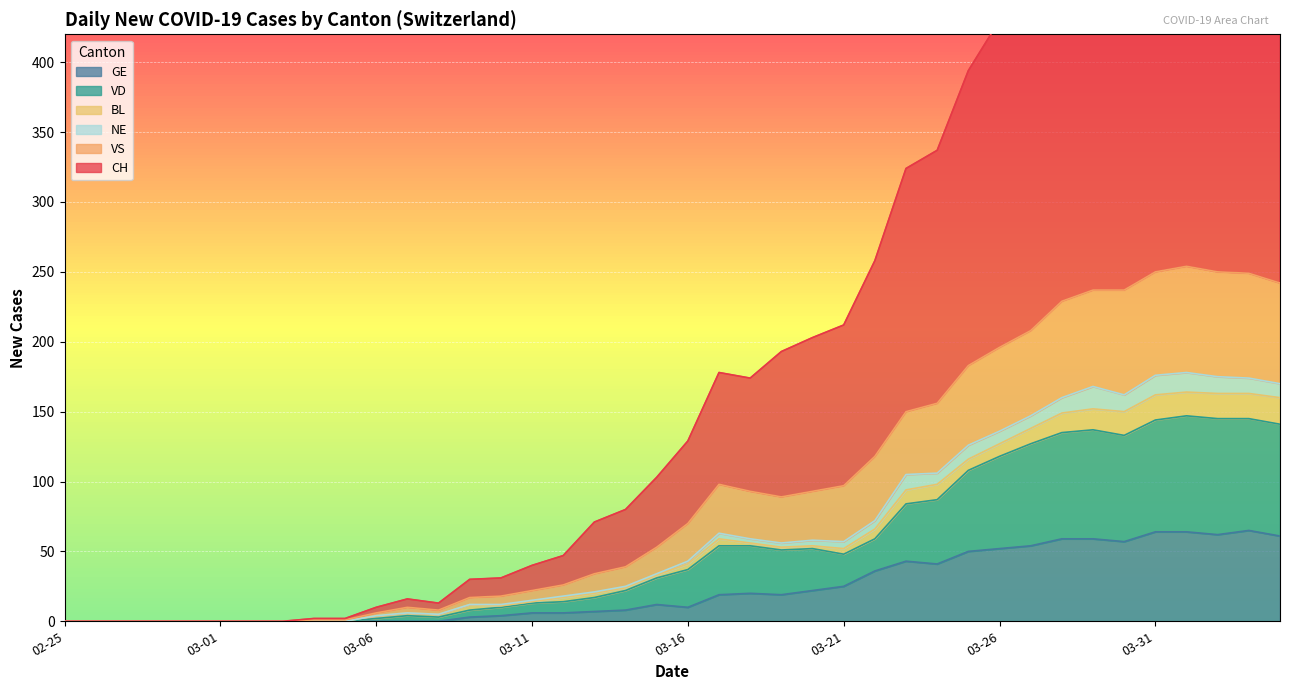

What is the spread (max minus min) of values at 2020-03-30?

517